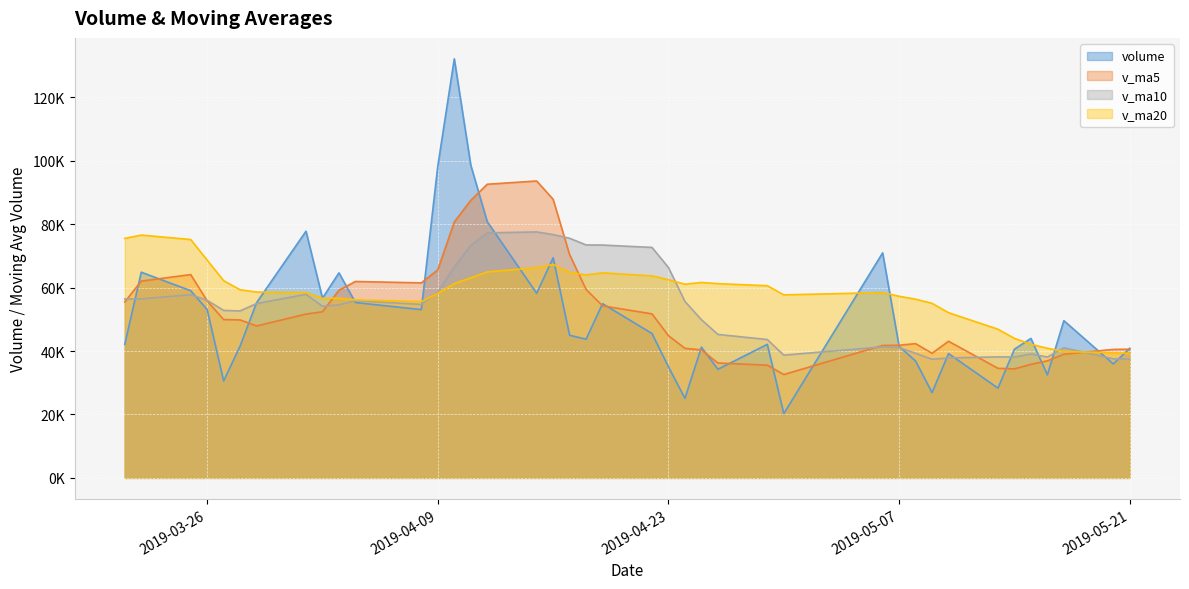

List the labels in order of v_ma20 value, largest first.

2019-03-22, 2019-03-21, 2019-03-25, 2019-03-26, 2019-04-16, 2019-04-15, 2019-04-12, 2019-04-17, 2019-04-19, 2019-04-18, 2019-04-22, 2019-04-11, 2019-04-23, 2019-03-27, 2019-04-25, 2019-04-10, 2019-04-26, 2019-04-24, 2019-04-29, 2019-03-28, 2019-03-29, 2019-04-01, 2019-05-06, 2019-04-09, 2019-04-30, 2019-05-07, 2019-04-03, 2019-04-02, 2019-05-08, 2019-04-04, 2019-04-08, 2019-05-09, 2019-05-10, 2019-05-13, 2019-05-14, 2019-05-15, 2019-05-16, 2019-05-17, 2019-05-20, 2019-05-21